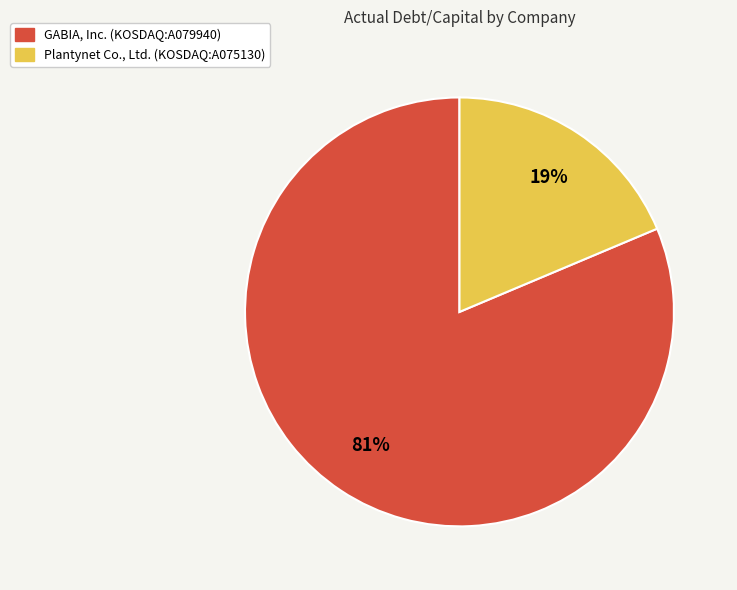

How many slices are in this pie chart?

2